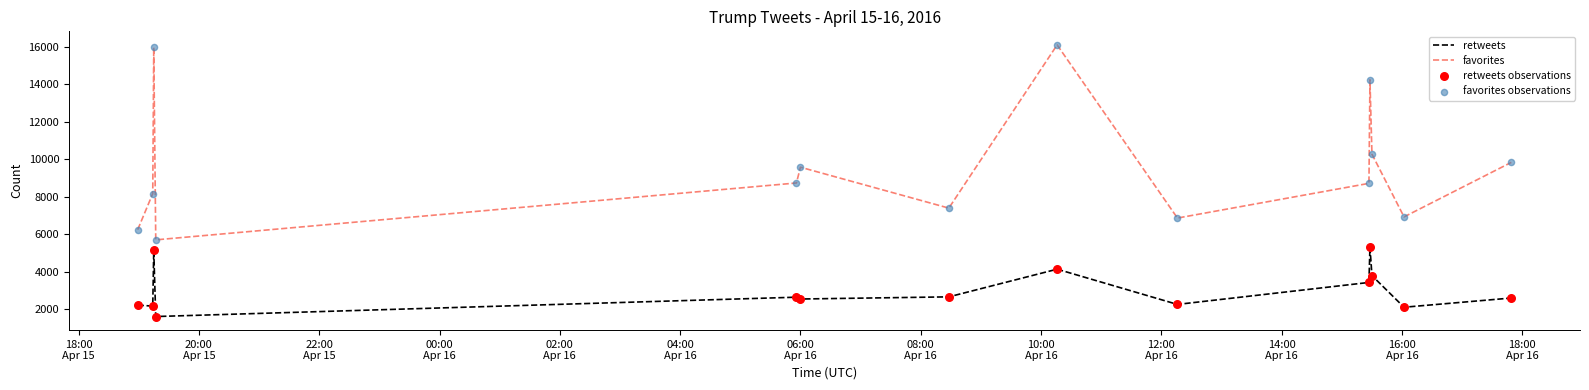

Which series has the largest range (max minus min)?

favorites